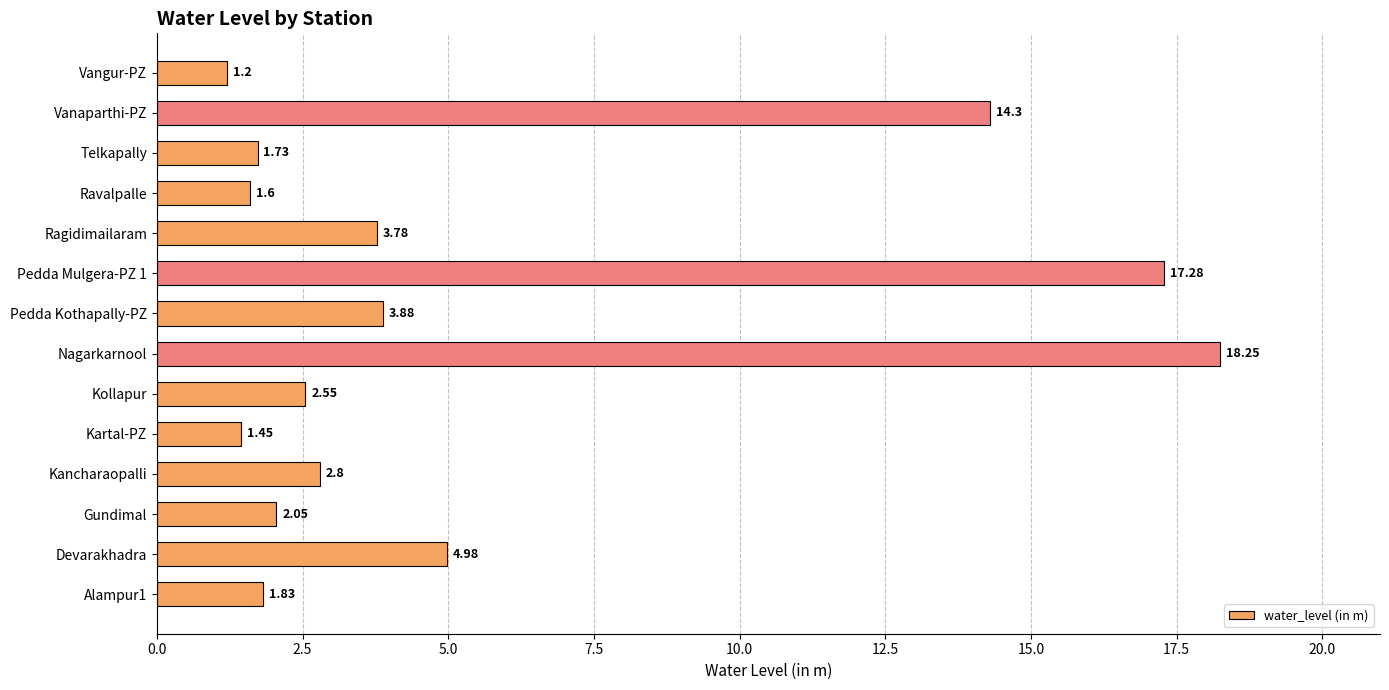

Which label corresponds to the largest value in the chart?

Nagarkarnool